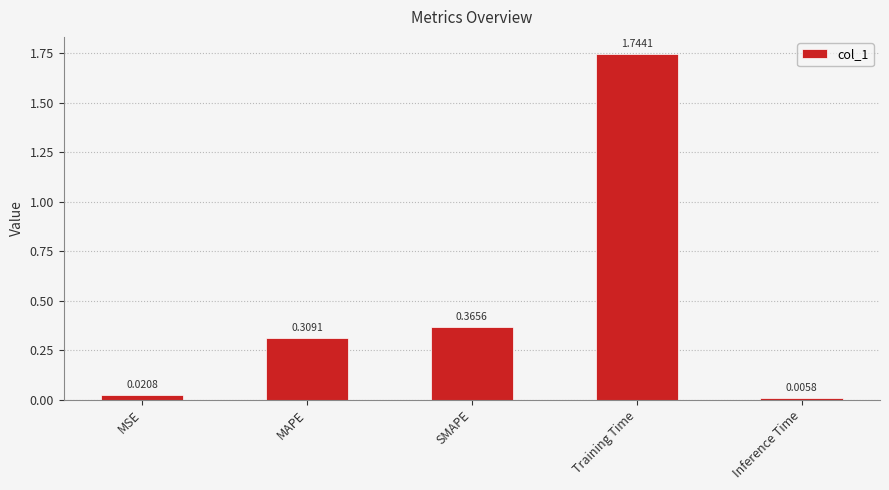

What is the difference between the values at Training Time and MAPE?

1.4